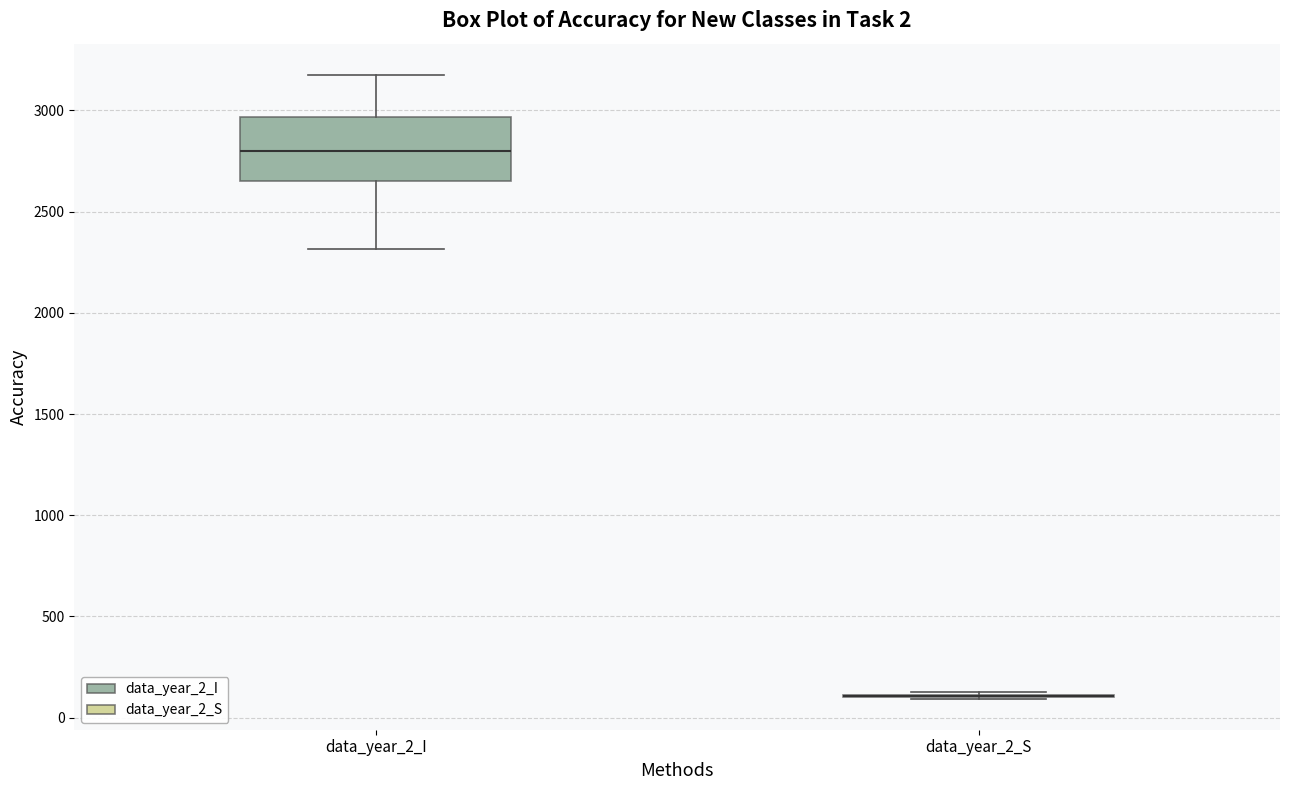

Which box is the tallest, from its lower edge to its upper edge?

data_year_2_I